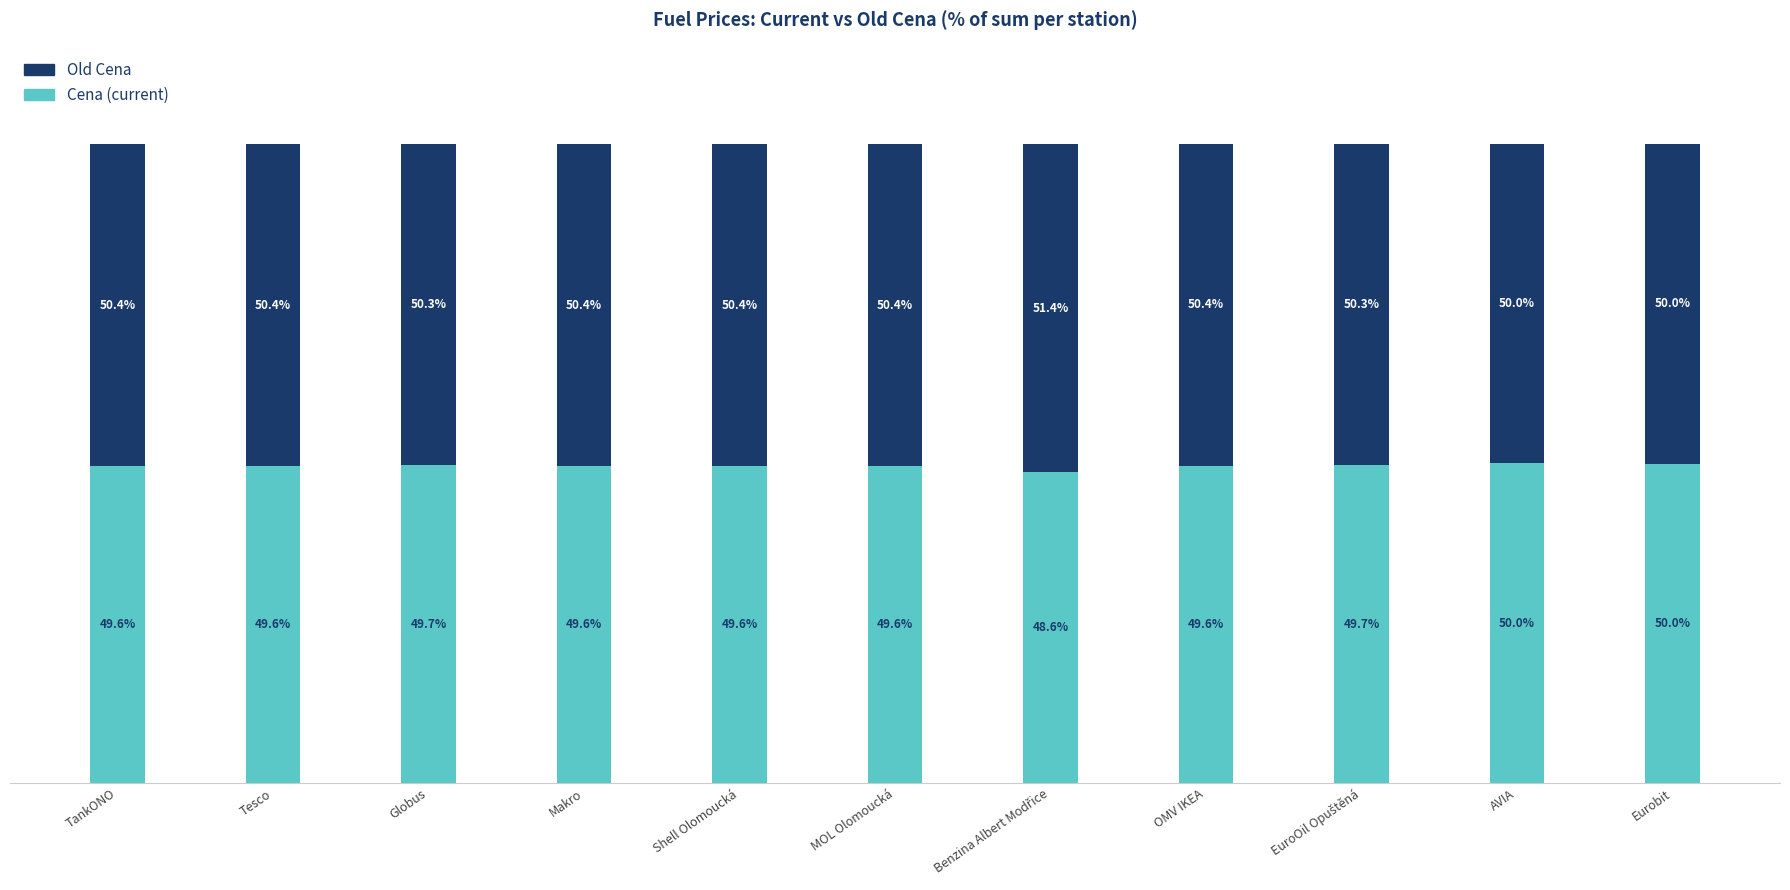

What are all the series names shown in the legend?

Old Cena, Cena (current)